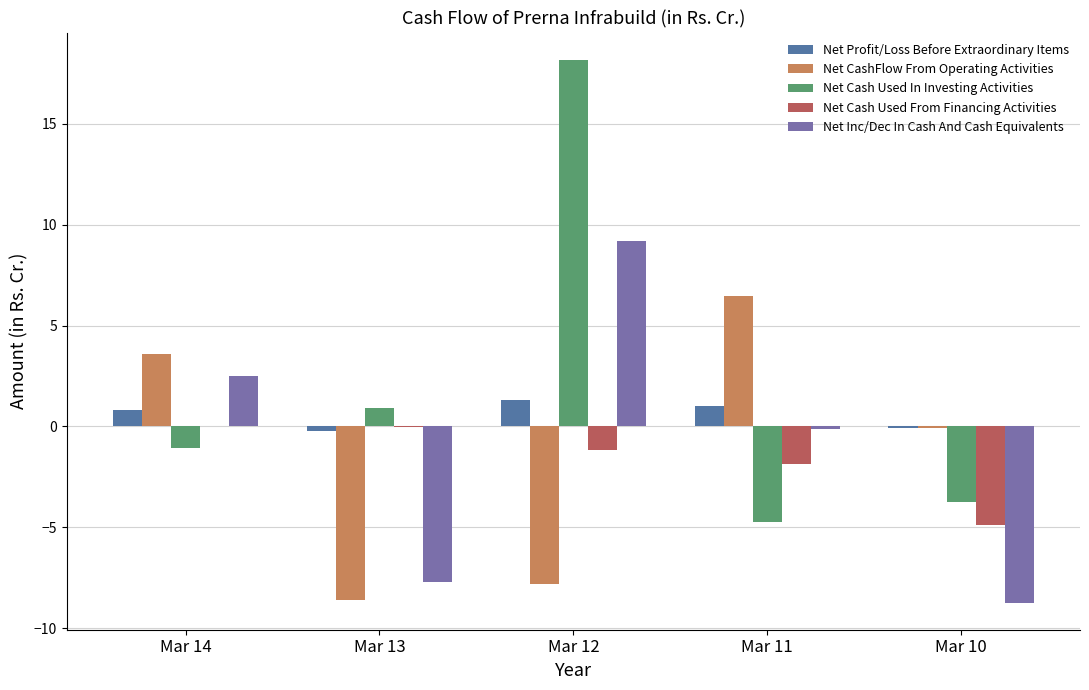

The value of Net Cash Used In Investing Activities at Mar 10 is -5.8. True or false?

False